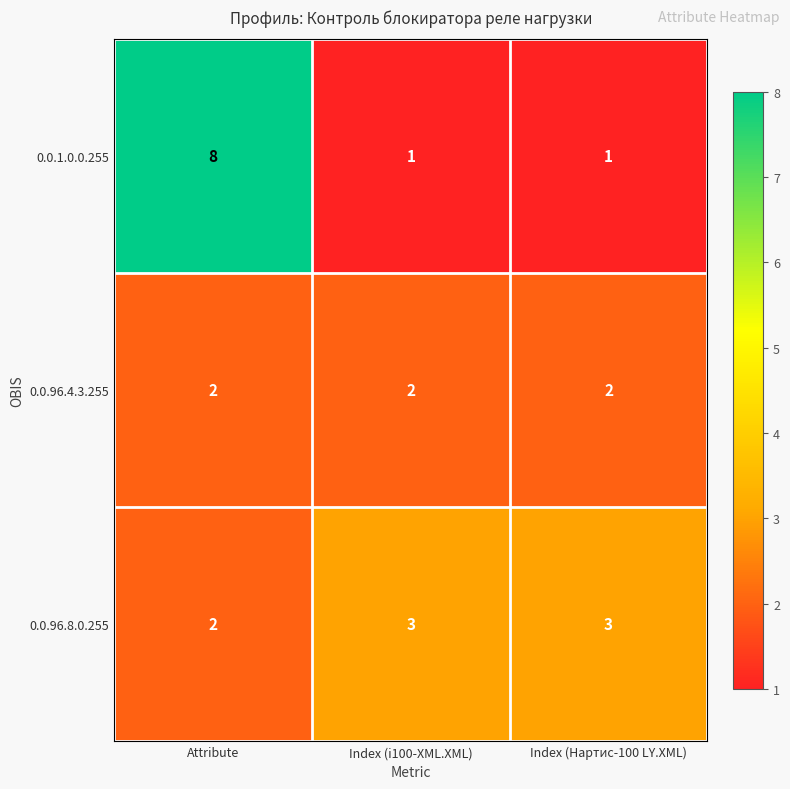

True or false: 0.0.1.0.0.255 has a value of 8 at Attribute.

True